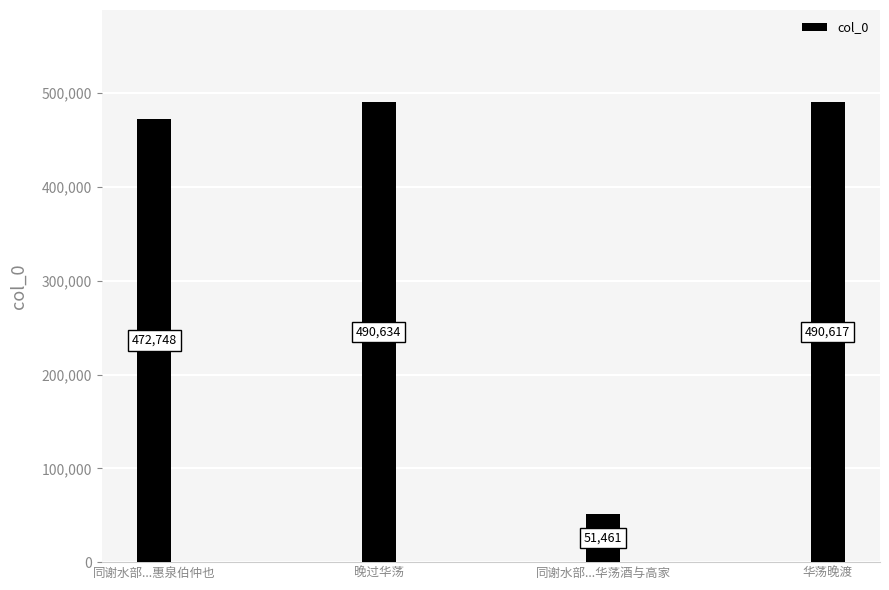

True or false: the data shows 472748 at 同谢水部...惠泉伯仲也.

True